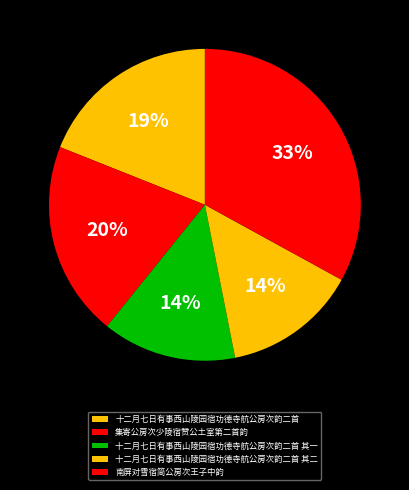

Does 十二月七日有事西山陵园宿功德寺航公房次韵二首 其一 represent more than half of the total?

No